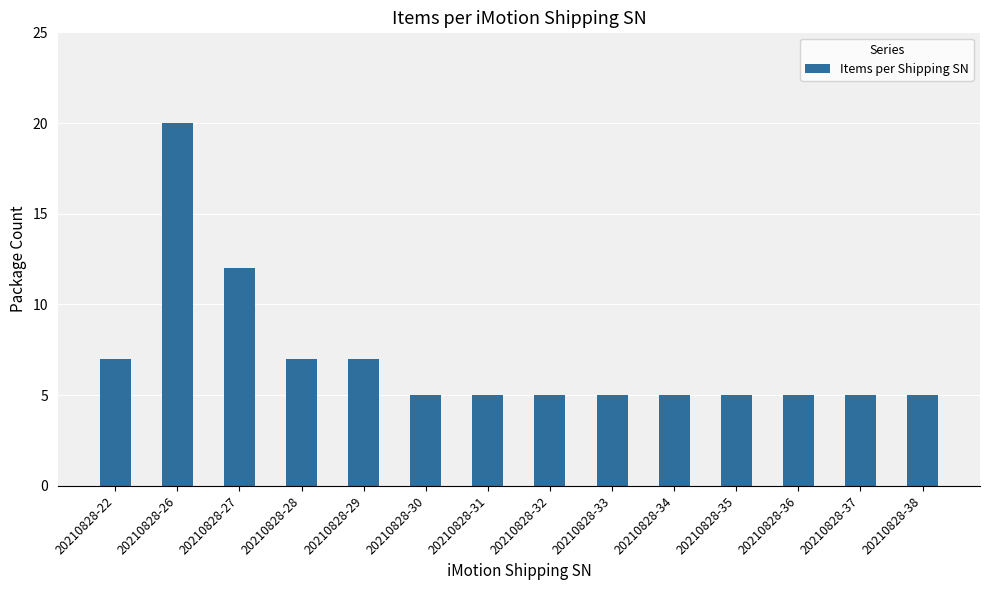

What is the difference between the maximum and second lowest values?

15